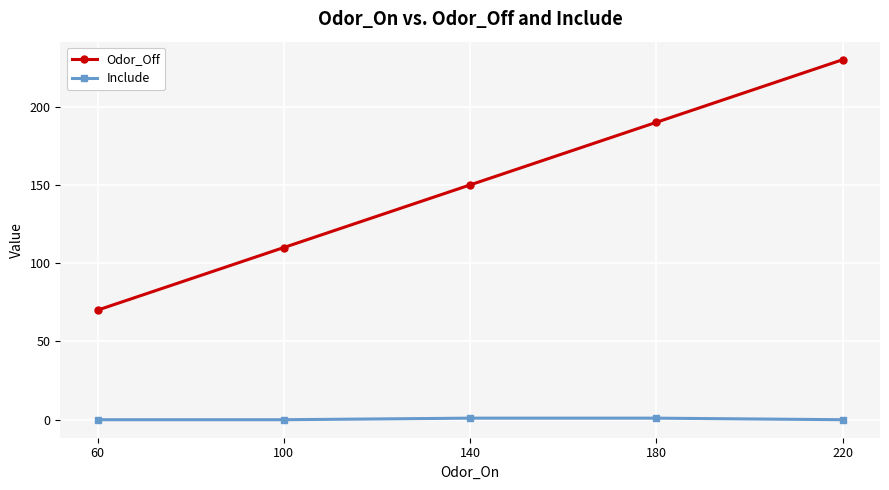

Which series has the largest range (max minus min)?

Odor_Off